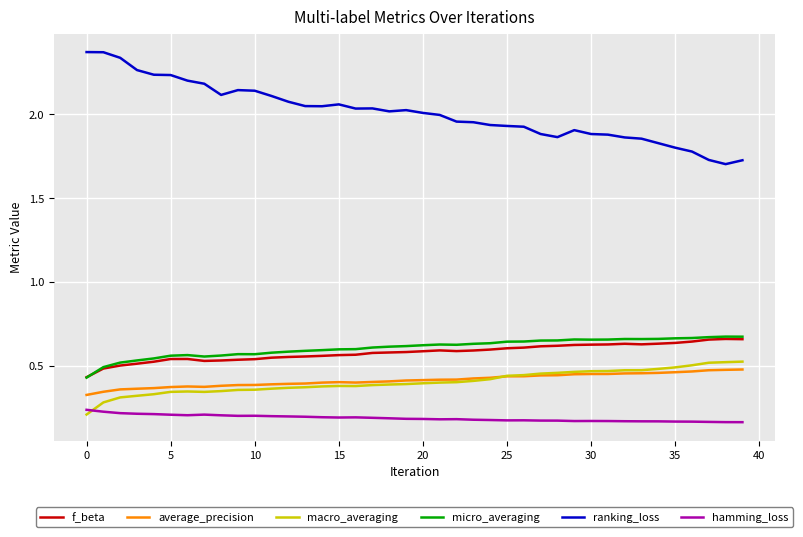

Which series has the largest total across all categories?

ranking_loss